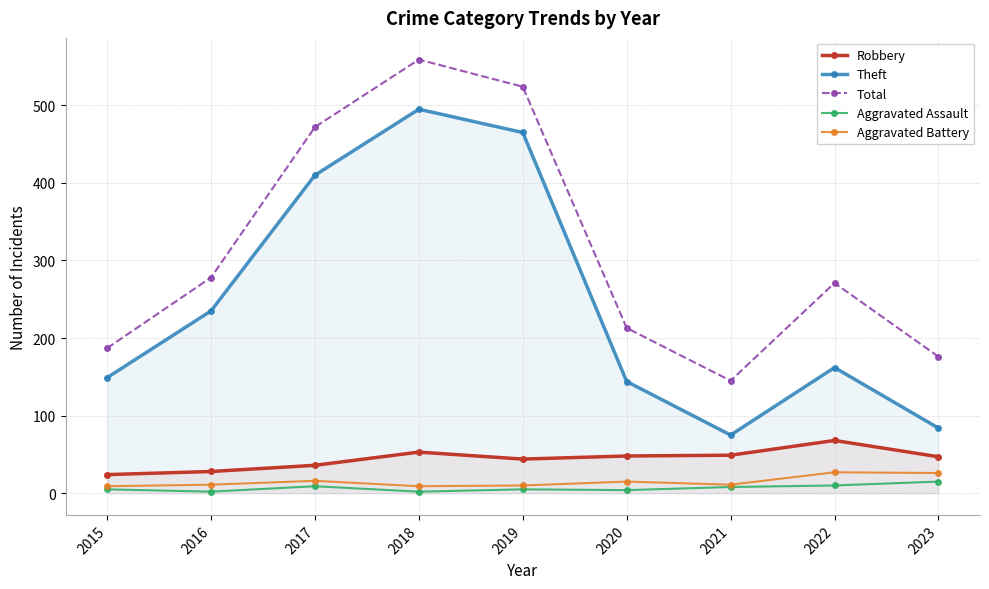

What is the difference between the maximum and minimum values in the Theft series?

420